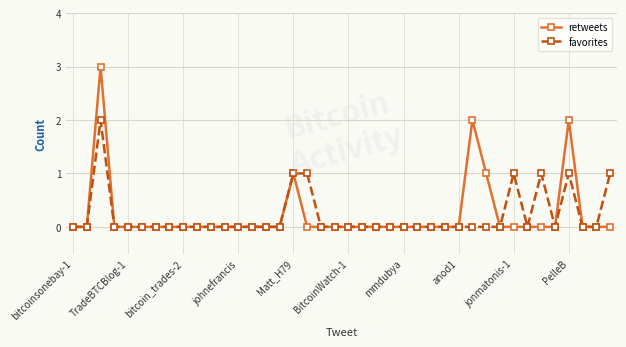

What is the highest value of the retweets series?

3